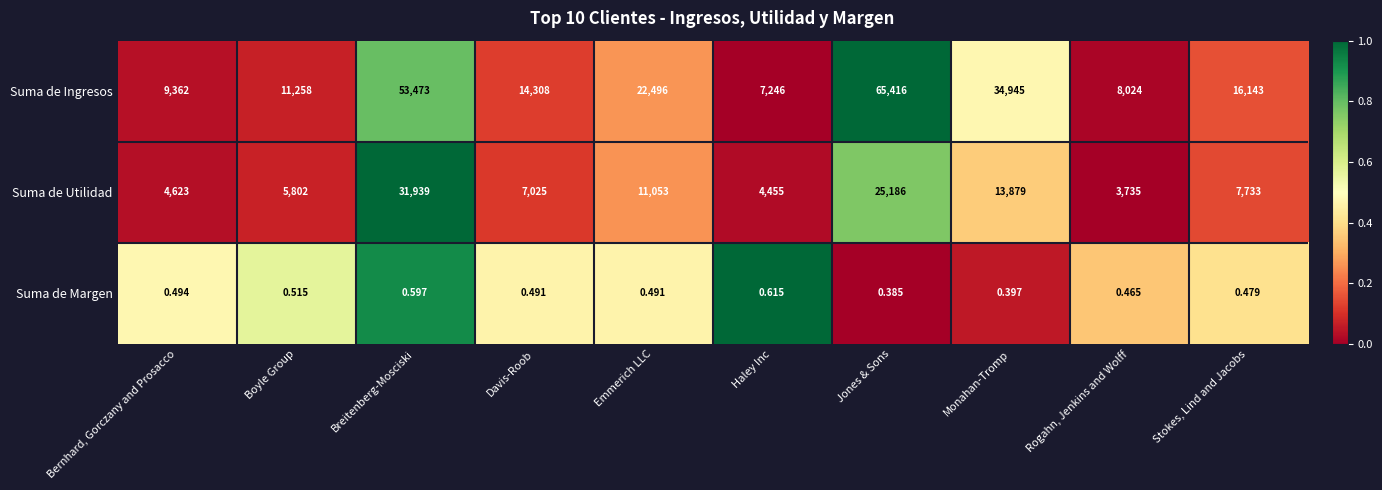

Where does the Suma de Ingresos series first go above 16143?

Breitenberg-Mosciski